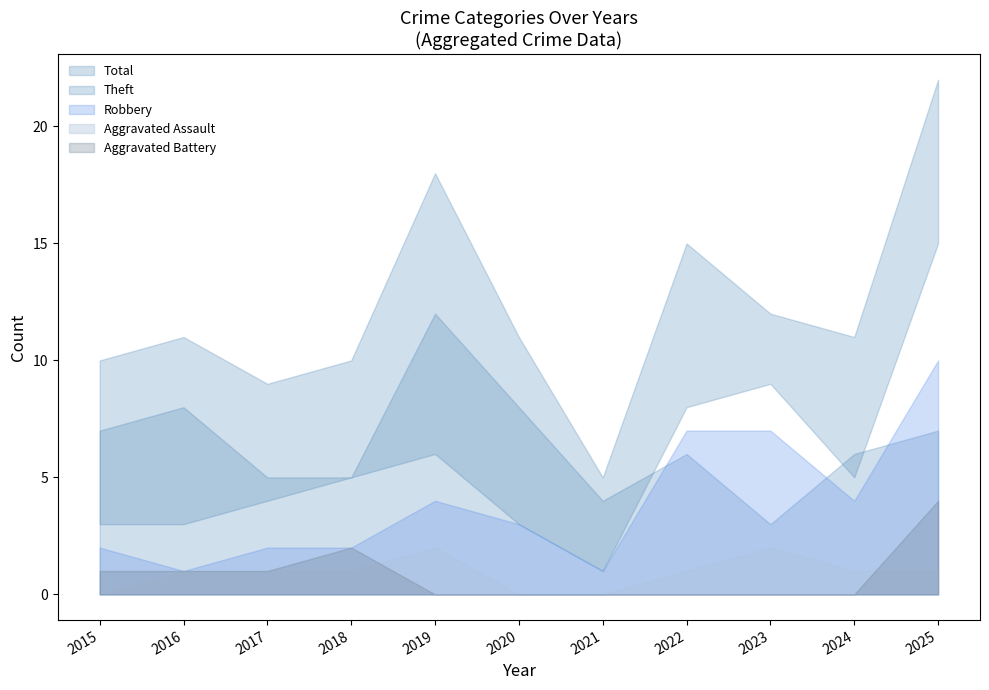

At how many categories does at least one series exceed 5?

10